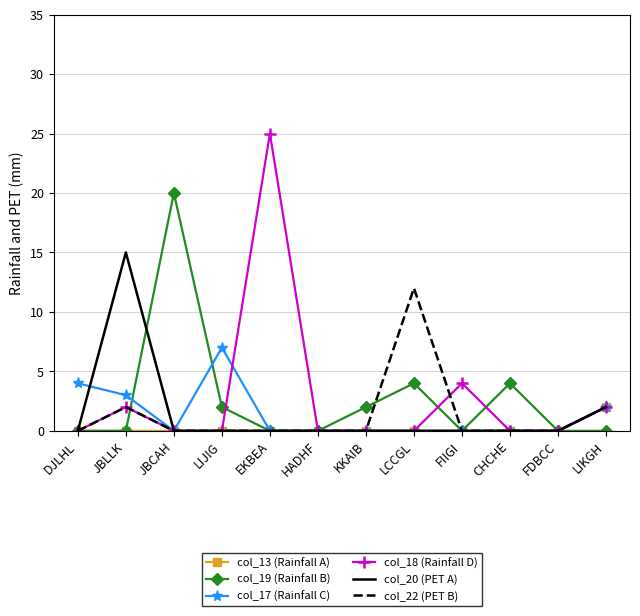

What is the difference between the maximum and second lowest values in the col_18 (Rainfall D) series?

25